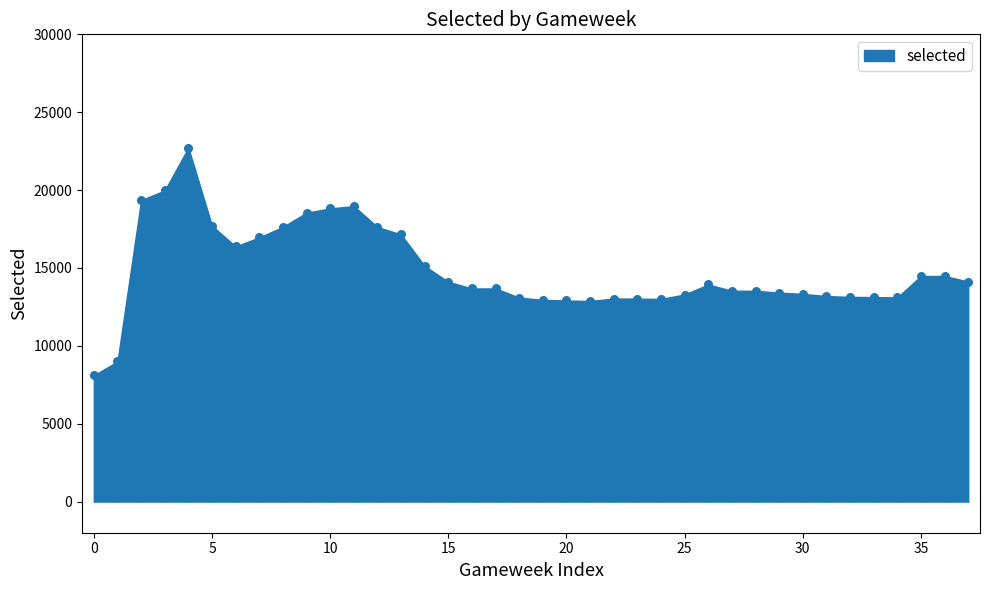

What is the change in value from 5 to 12?

-77